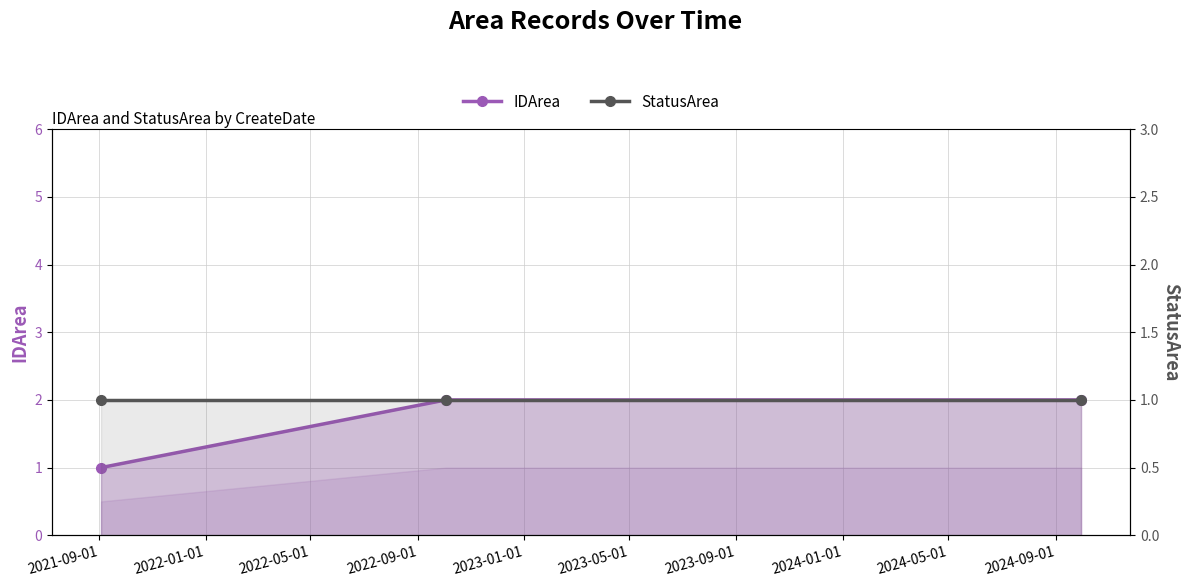

Which series changed the most between 2021-09-01 and 2022-01-01?

IDArea